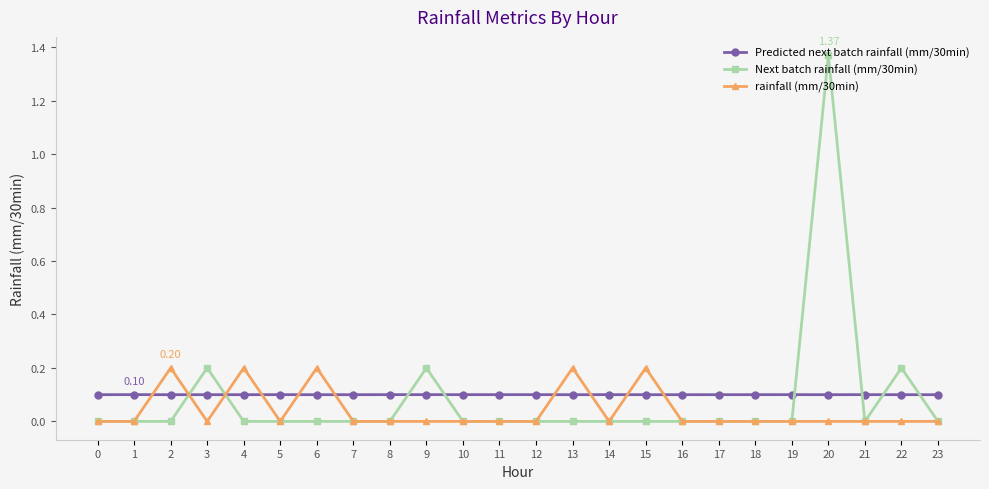

Is this an area chart (filled region under the line)?

No